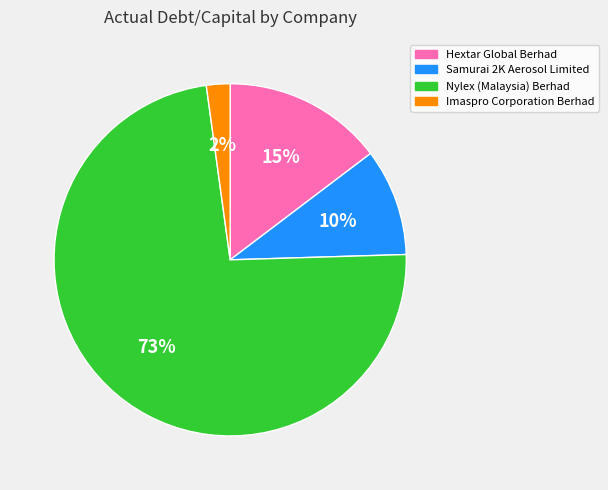

The Hextar Global Berhad slice represents 15% of the pie. True or false?

True